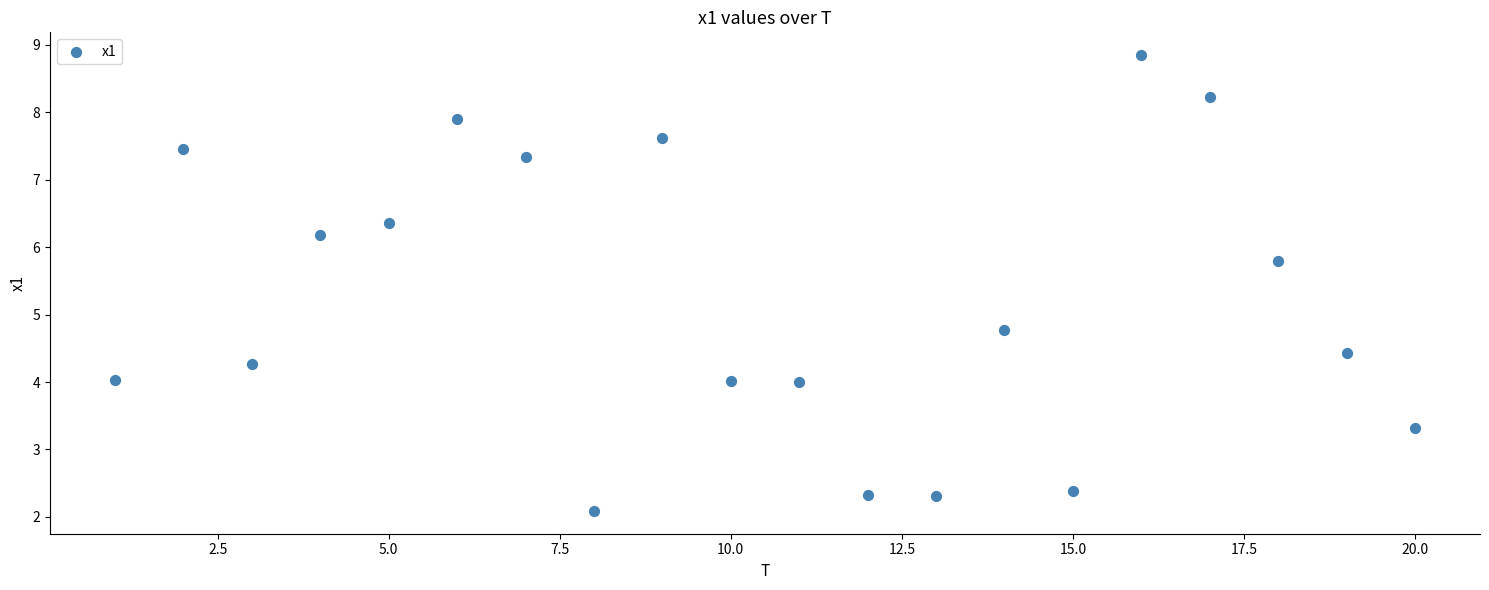

What is the range of Y values (max minus min)?

6.8